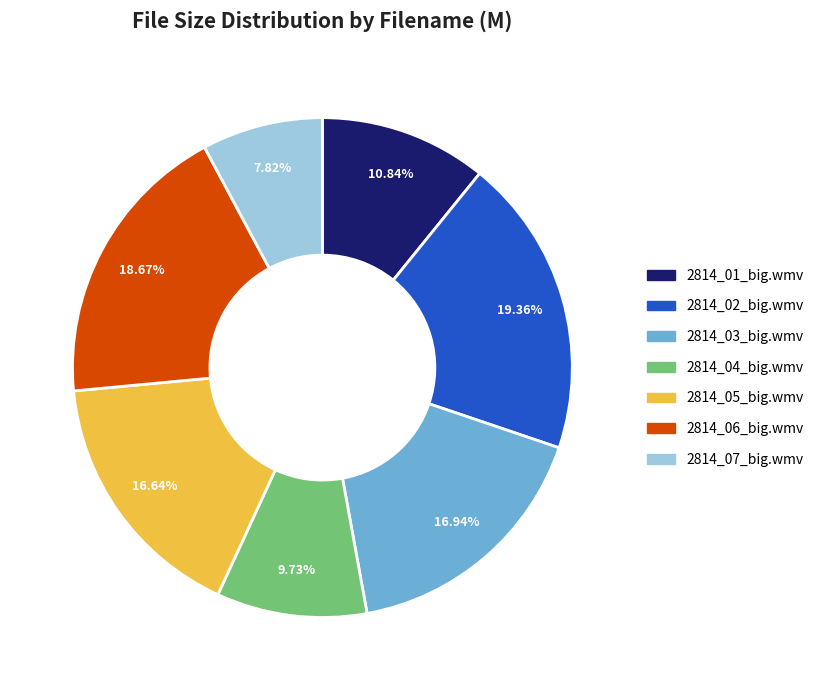

Which slice is the largest?

2814_02_big.wmv